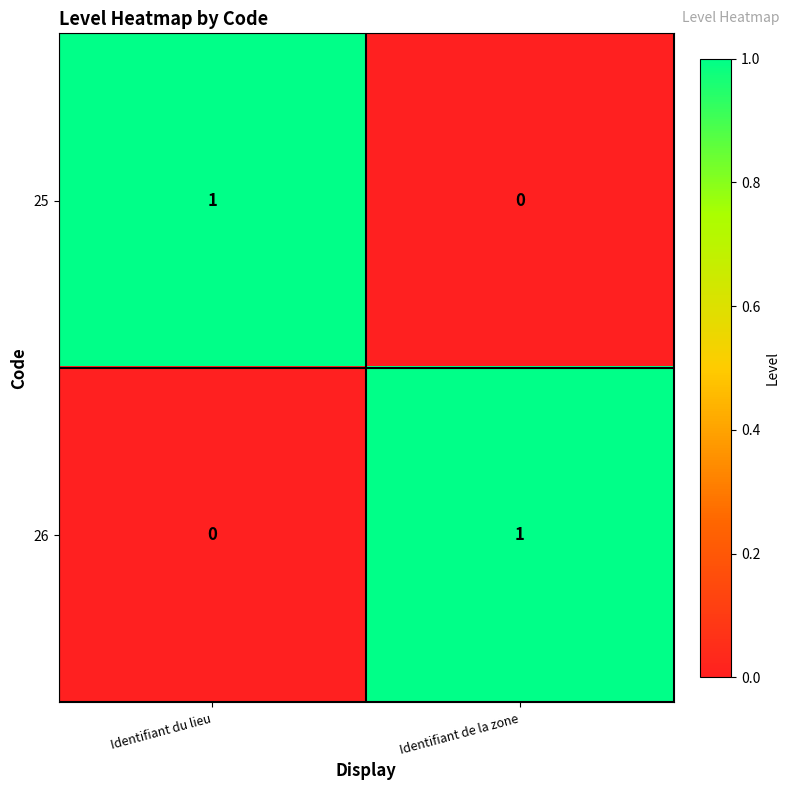

Reading left to right, what are all the values shown in this chart?

25: 1	0
26: 0	1